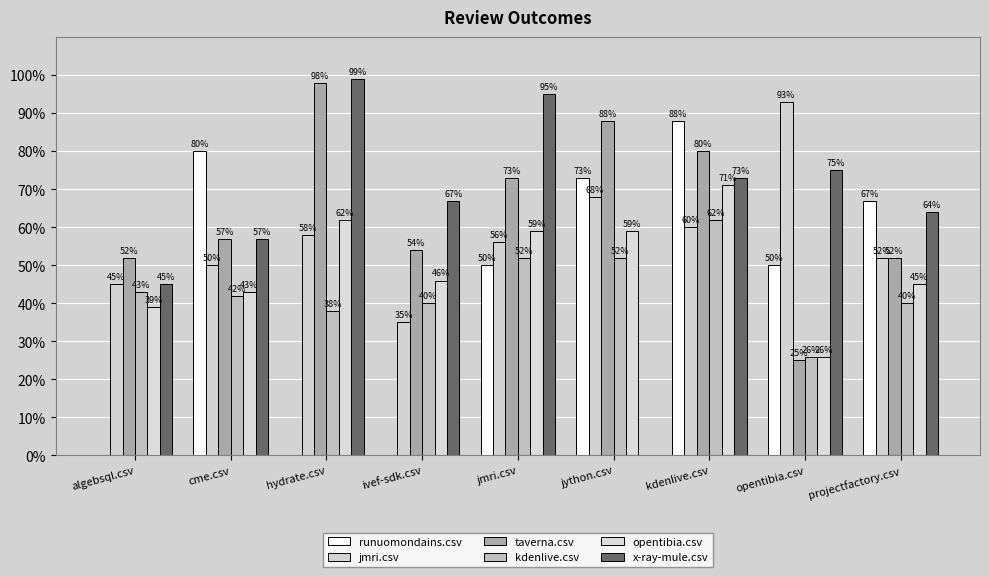

What is the spread (max minus min) of values at hydrate.csv?

1.0